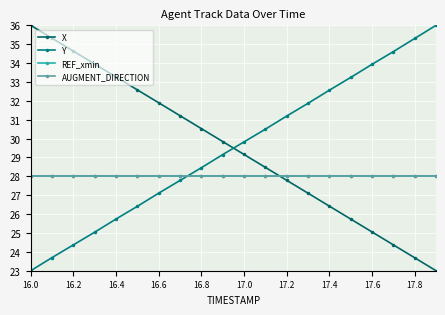

How many intersections are there between AUGMENT_DIRECTION and Y?

1